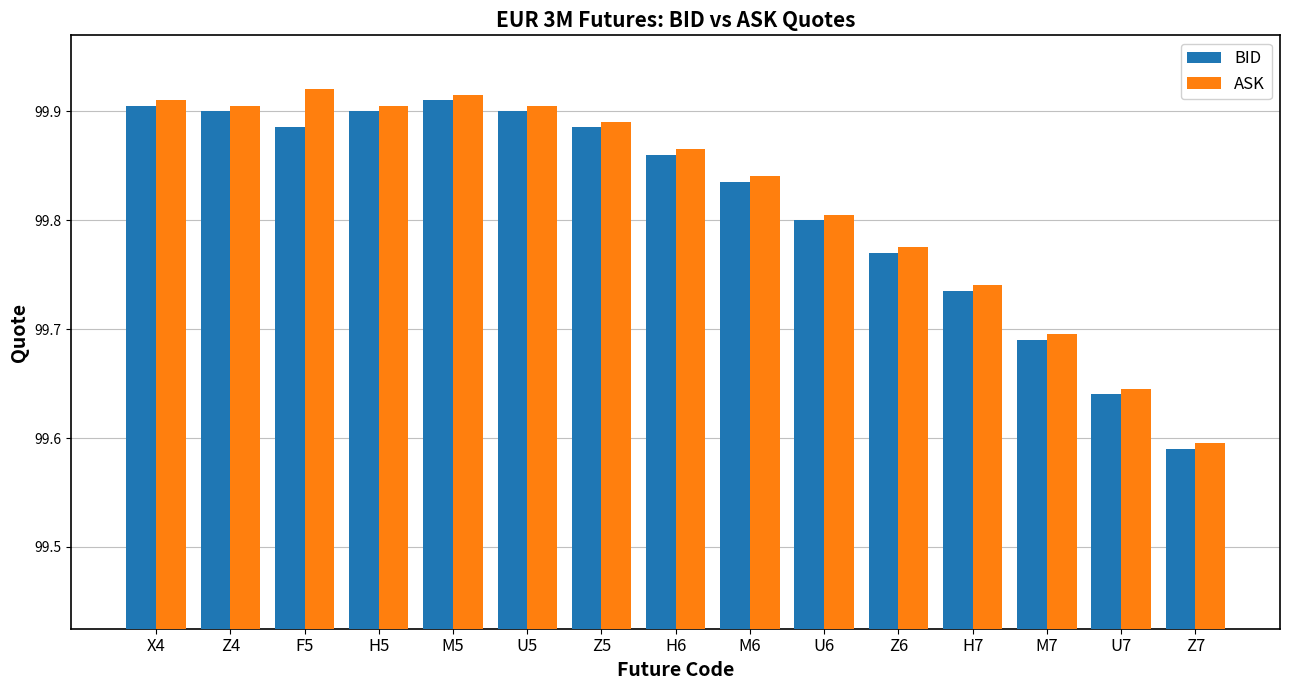

What is the difference between the maximum and minimum values in the BID series?

0.3